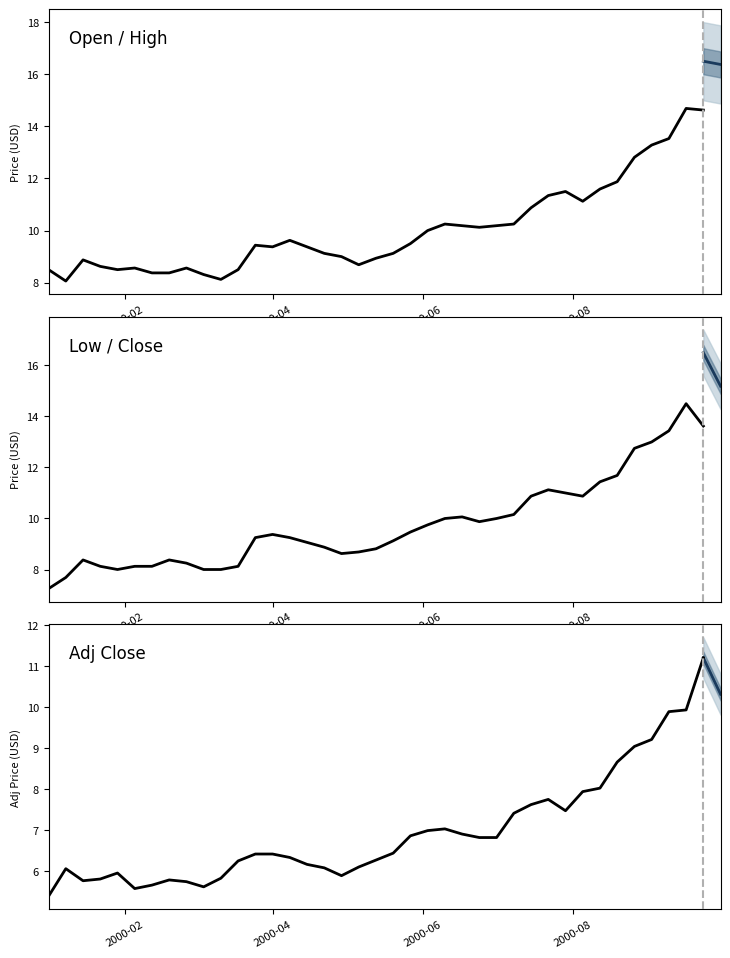

Reading right to left, extract all data points from this chart.

Close: 15.2	16.5	14.6	14.6	13.6	13.3	12.8	11.8	11.7	11.0	11.4	11.2	10.9	10.1	10.1	10.2	10.4	10.3	10.1	9.5	9.2	9.0	8.7	9.0	9.1	9.4	9.5	9.5	9.2	8.6	8.3	8.5	8.6	8.4	8.2	8.8	8.6	8.6	9.0	8.0
High: 16.4	16.5	15.1	14.6	13.6	13.4	12.8	11.8	11.7	11.5	11.5	11.4	11.1	10.3	10.2	10.3	10.6	10.4	10.2	9.6	9.4	9.0	9.0	9.1	9.4	9.6	9.8	10.0	9.5	8.7	8.6	8.6	8.8	8.8	8.8	9.0	9.0	9.1	9.5	8.5
Low: 14.6	13.6	14.5	13.4	13.0	12.8	11.7	11.4	10.9	11.0	11.1	10.9	10.2	10.0	9.9	10.1	10.0	9.8	9.5	9.1	8.8	8.7	8.6	8.9	9.1	9.2	9.4	9.2	8.1	8.0	8.0	8.2	8.4	8.1	8.1	8.0	8.1	8.4	7.7	7.2
Open: 16.4	14.6	14.7	13.5	13.3	12.8	11.9	11.6	11.1	11.5	11.3	10.9	10.2	10.2	10.1	10.2	10.2	10.0	9.5	9.1	8.9	8.7	9.0	9.1	9.4	9.6	9.4	9.4	8.5	8.1	8.3	8.6	8.4	8.4	8.6	8.5	8.6	8.9	8.1	8.5
Adj Close: 10.3	11.2	9.9	9.9	9.2	9.0	8.7	8.0	7.9	7.5	7.7	7.6	7.4	6.8	6.8	6.9	7.0	7.0	6.9	6.4	6.3	6.1	5.9	6.1	6.2	6.3	6.4	6.4	6.2	5.8	5.6	5.7	5.8	5.7	5.6	5.9	5.8	5.8	6.1	5.4